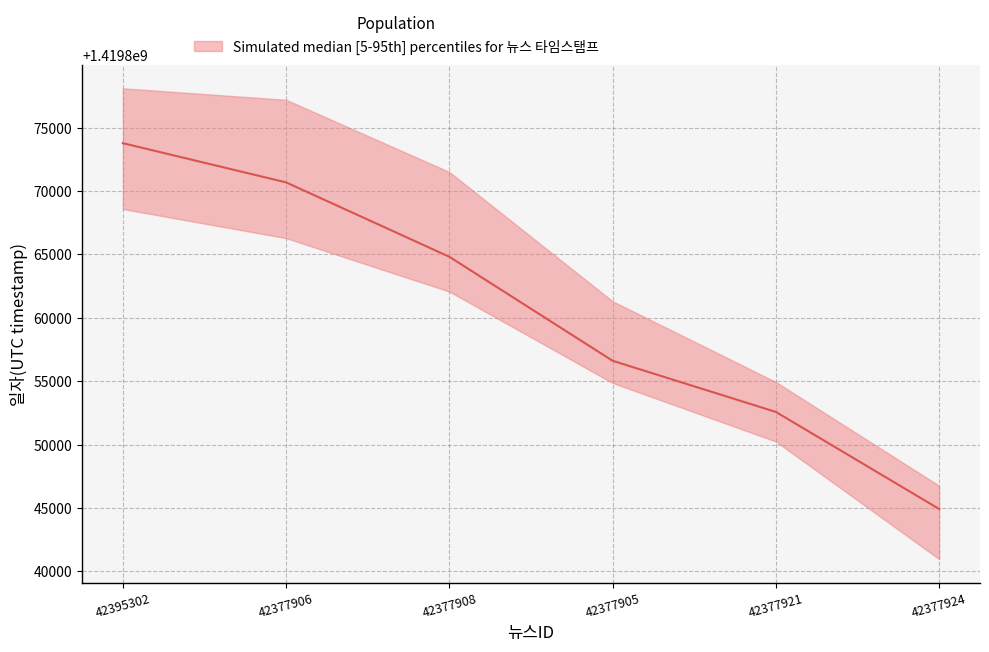

At which label does the data first exceed 1419864814?

42395302